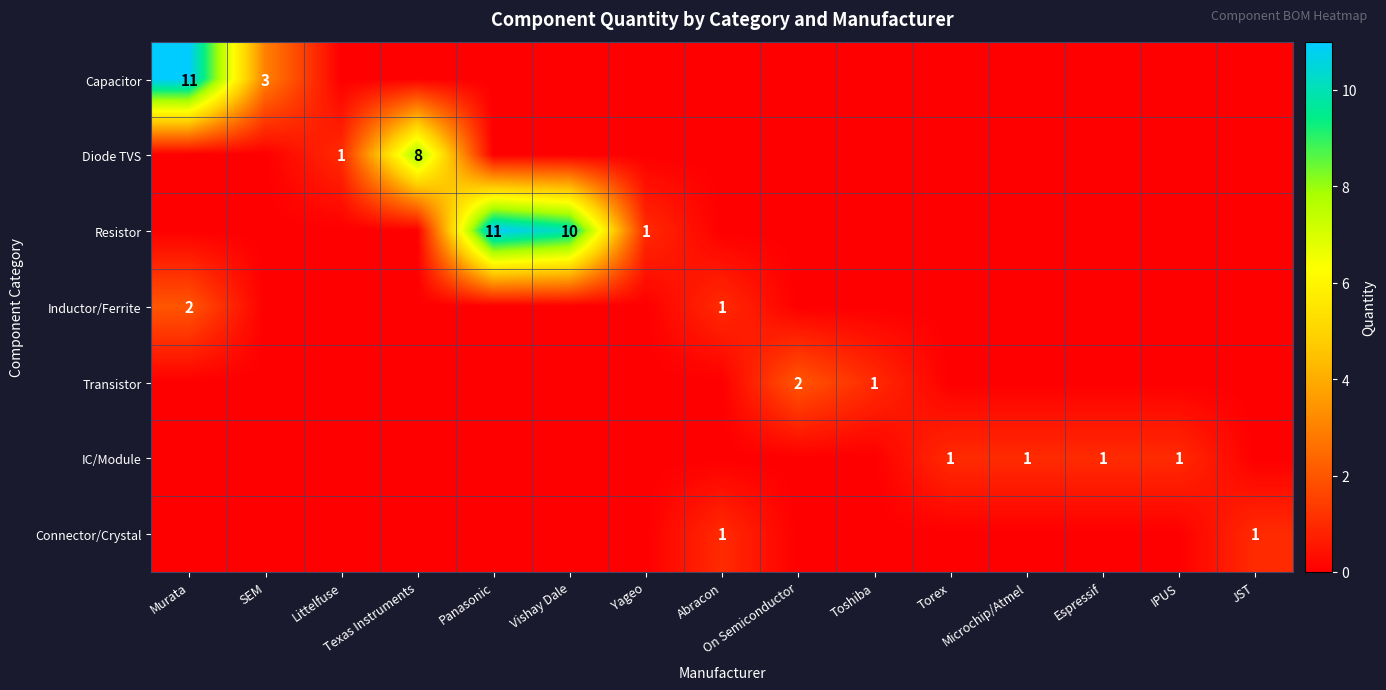

The value of IC/Module at Torex is 1. True or false?

True